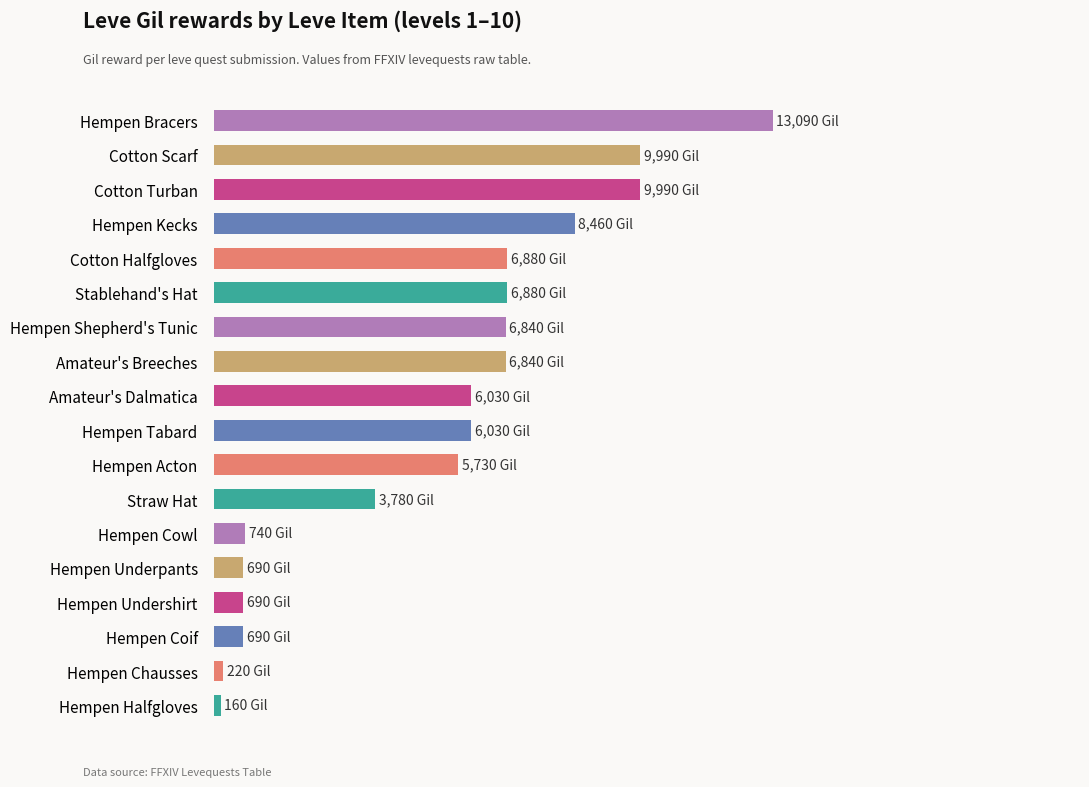

What is the sum of all values?

93730